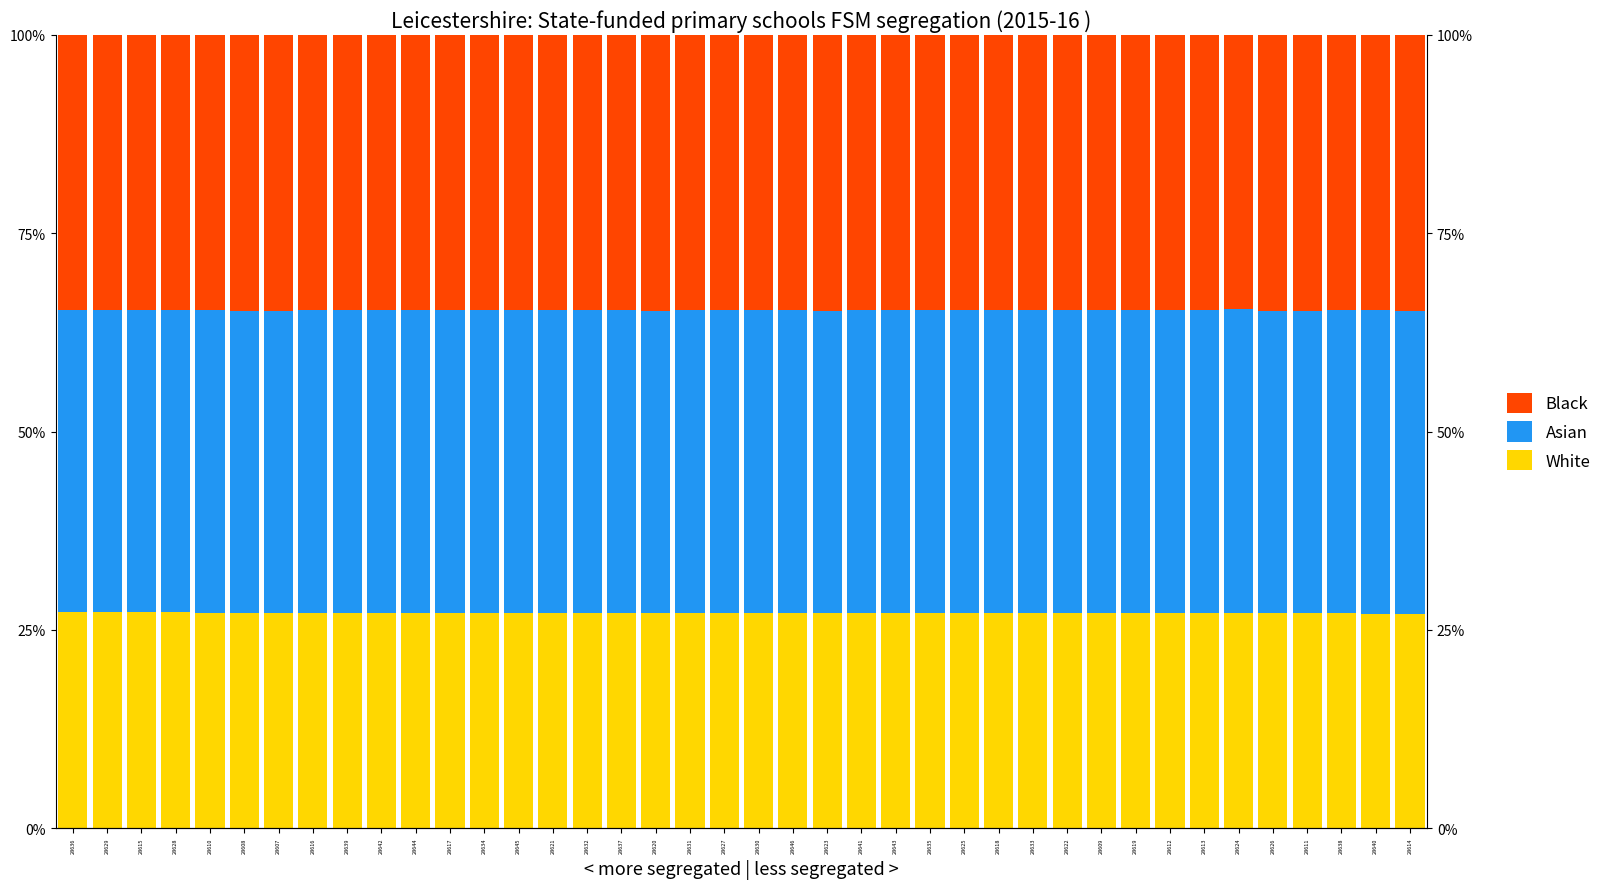

List the series in order of their peak value, lowest first.

White, Black, Asian